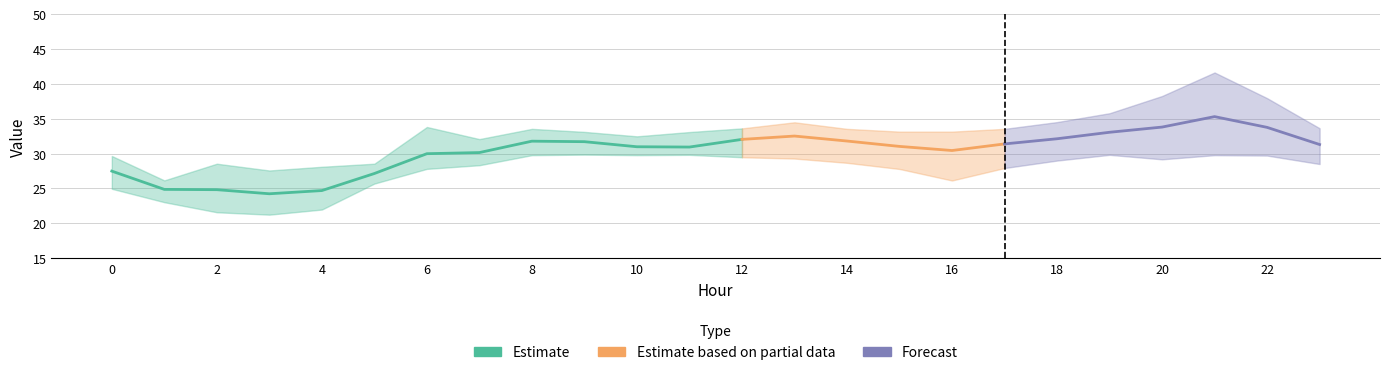

What is the smallest value displayed?

21.2